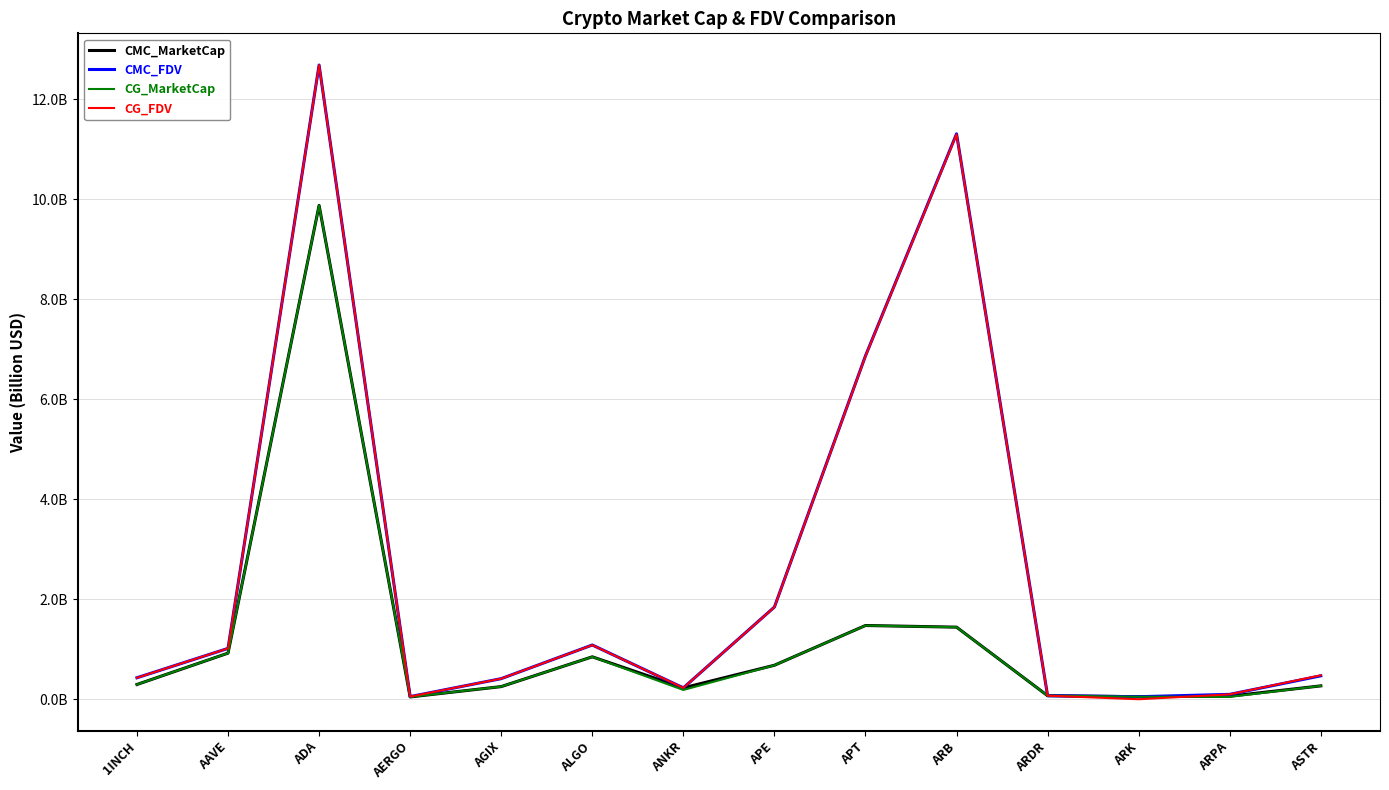

What are all the series names shown in the legend?

CMC_MarketCap, CMC_FDV, CG_MarketCap, CG_FDV